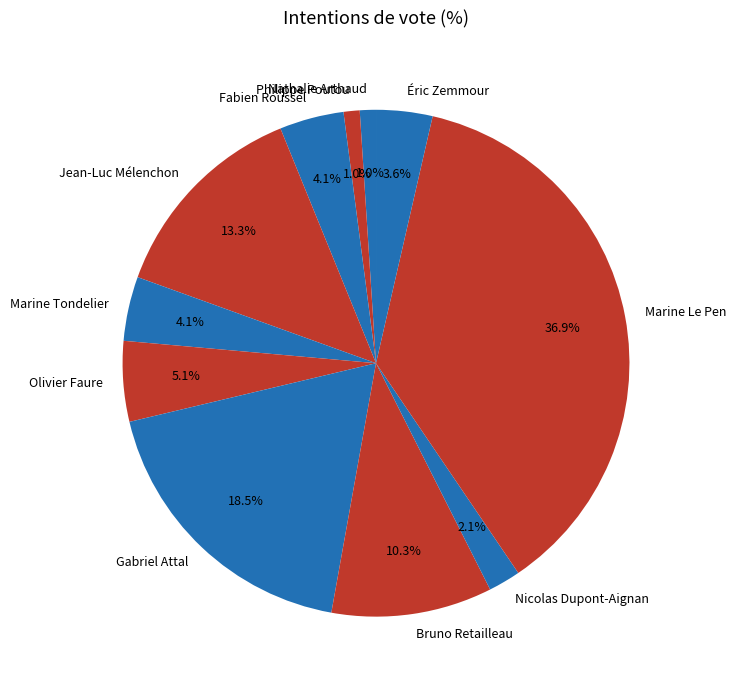

How many slices are in this pie chart?

11